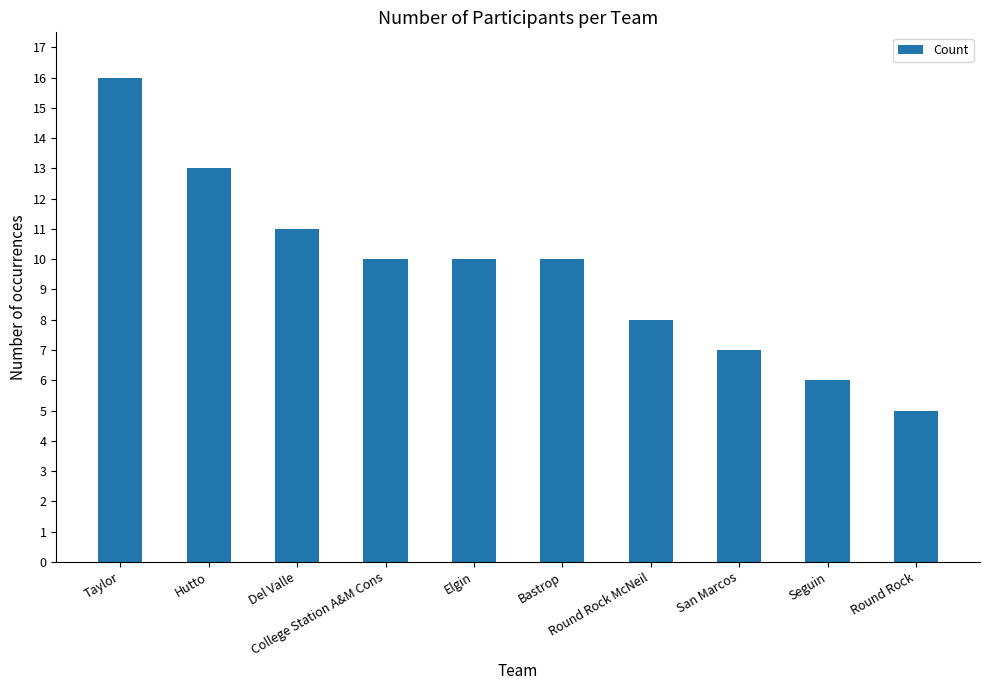

What is the value of the 1st bar from the left?

16